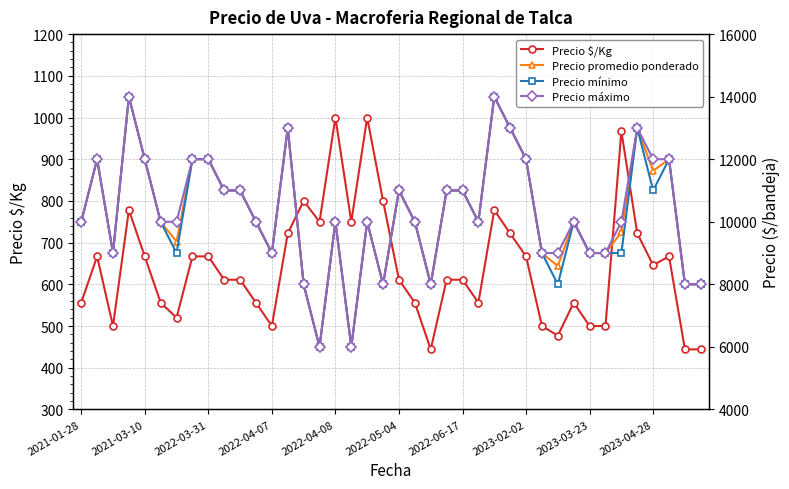

Which has a higher value, 15 or 25?

15